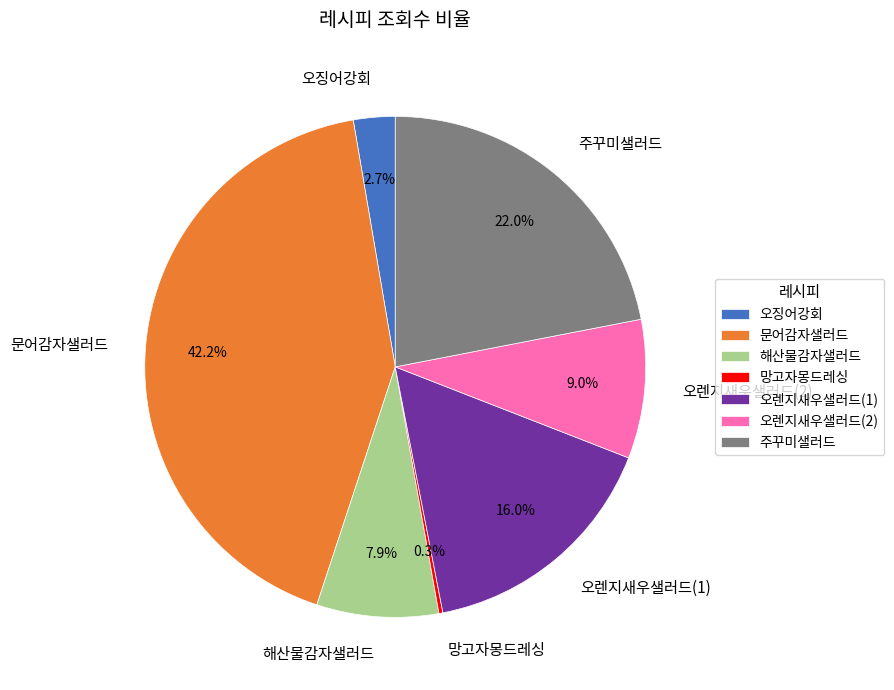

Approximately how many times larger is the value at 오징어강회 compared to 오렌지새우샐러드(2)?

0.3